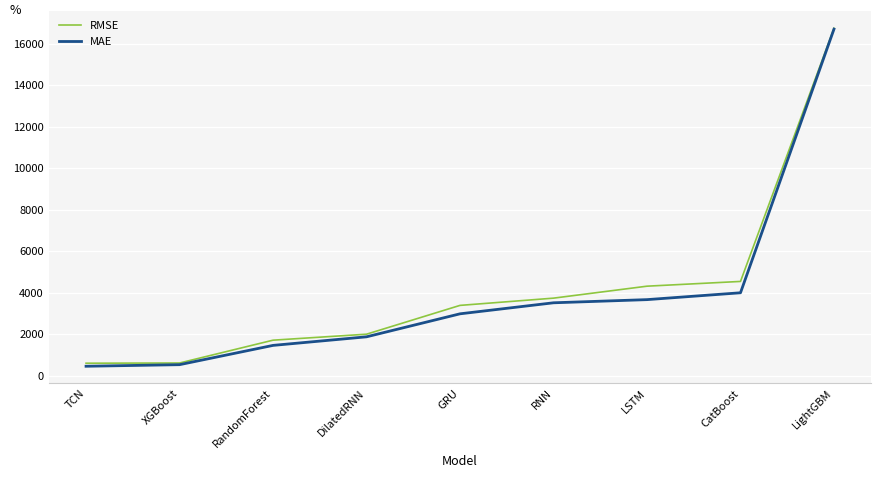

At which label is RMSE closest to 8680?

CatBoost